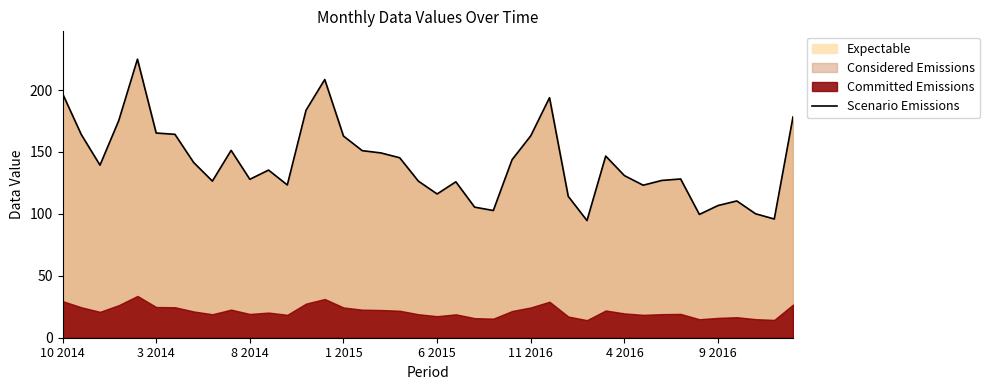

What is the difference between the values at 17 and 32?

22.2